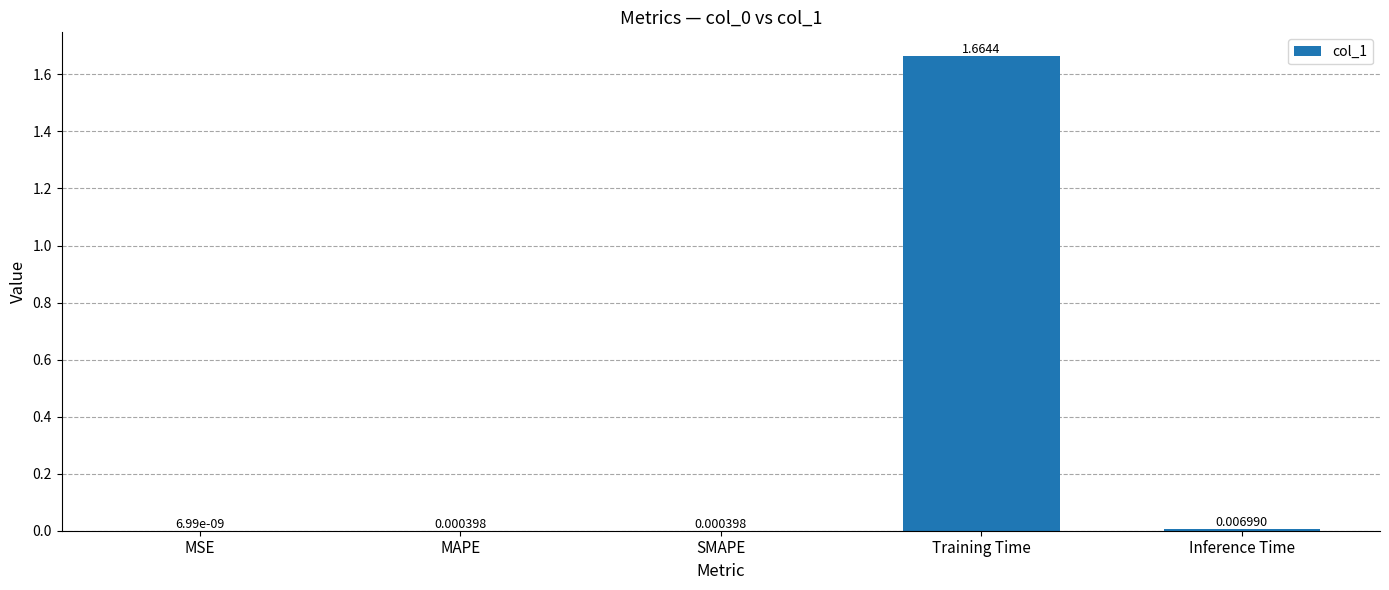

At which label is the value closest to 0?

MSE